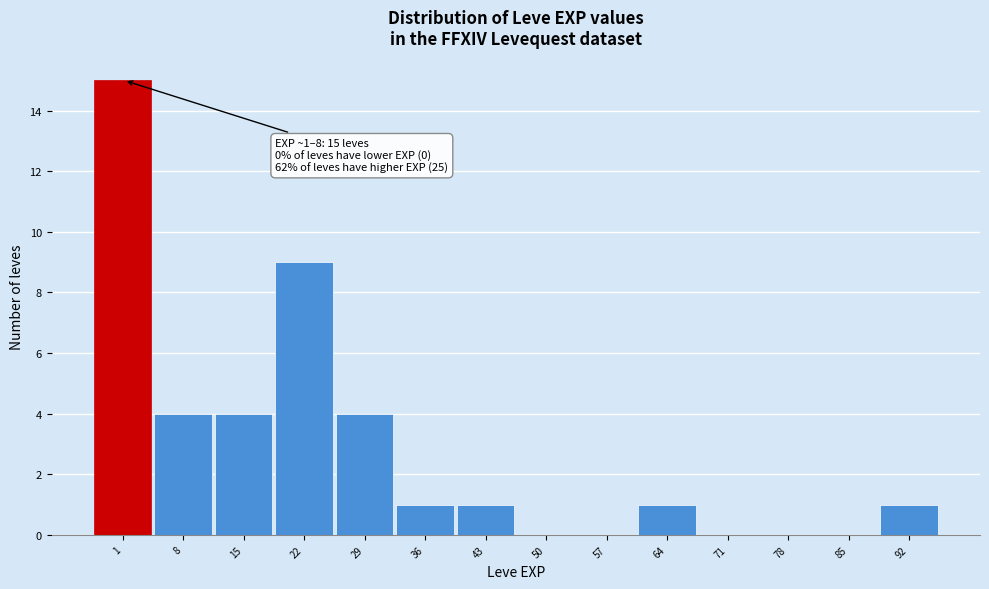

Reading left to right, extract all data points from this chart.

1=15	8=4	15=4	22=9	29=4	36=1	43=1	50=0	57=0	64=1	71=0	78=0	85=0	92=1